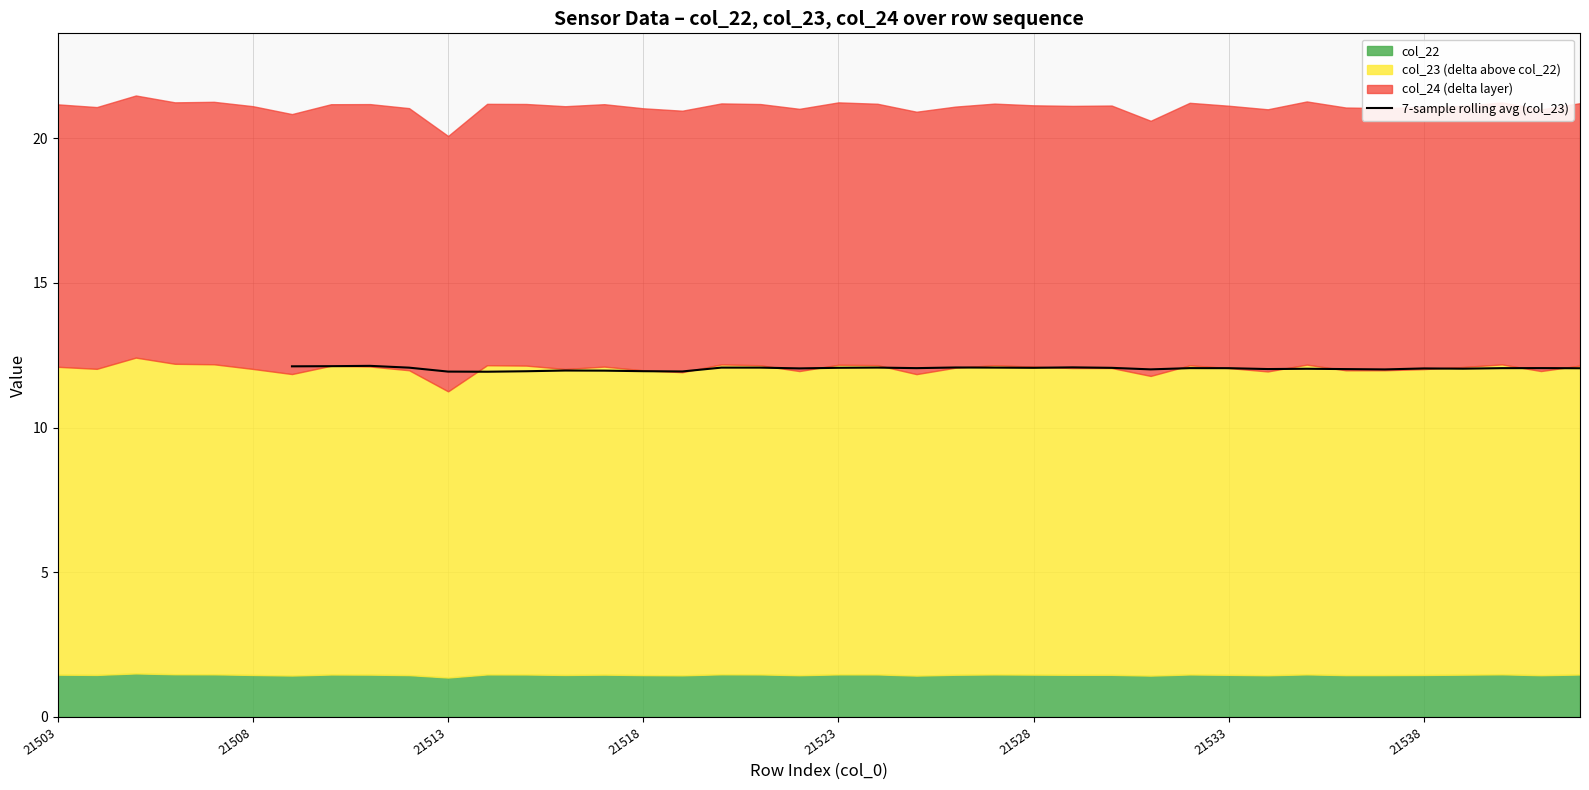

What is the highest value of the 7-sample rolling avg (col_23) series?

12.1